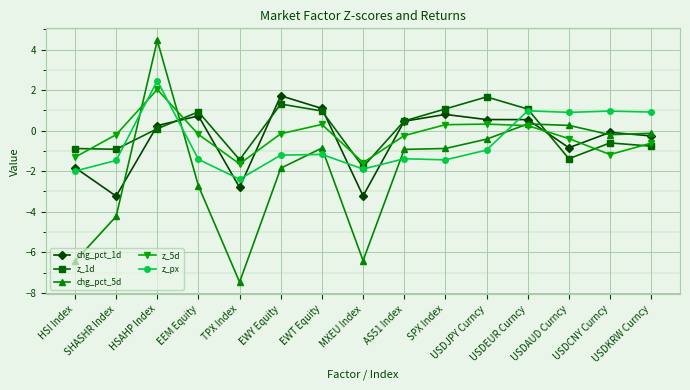

Is it true that z_1d equals -1.4 at USDAUD Curncy?

True